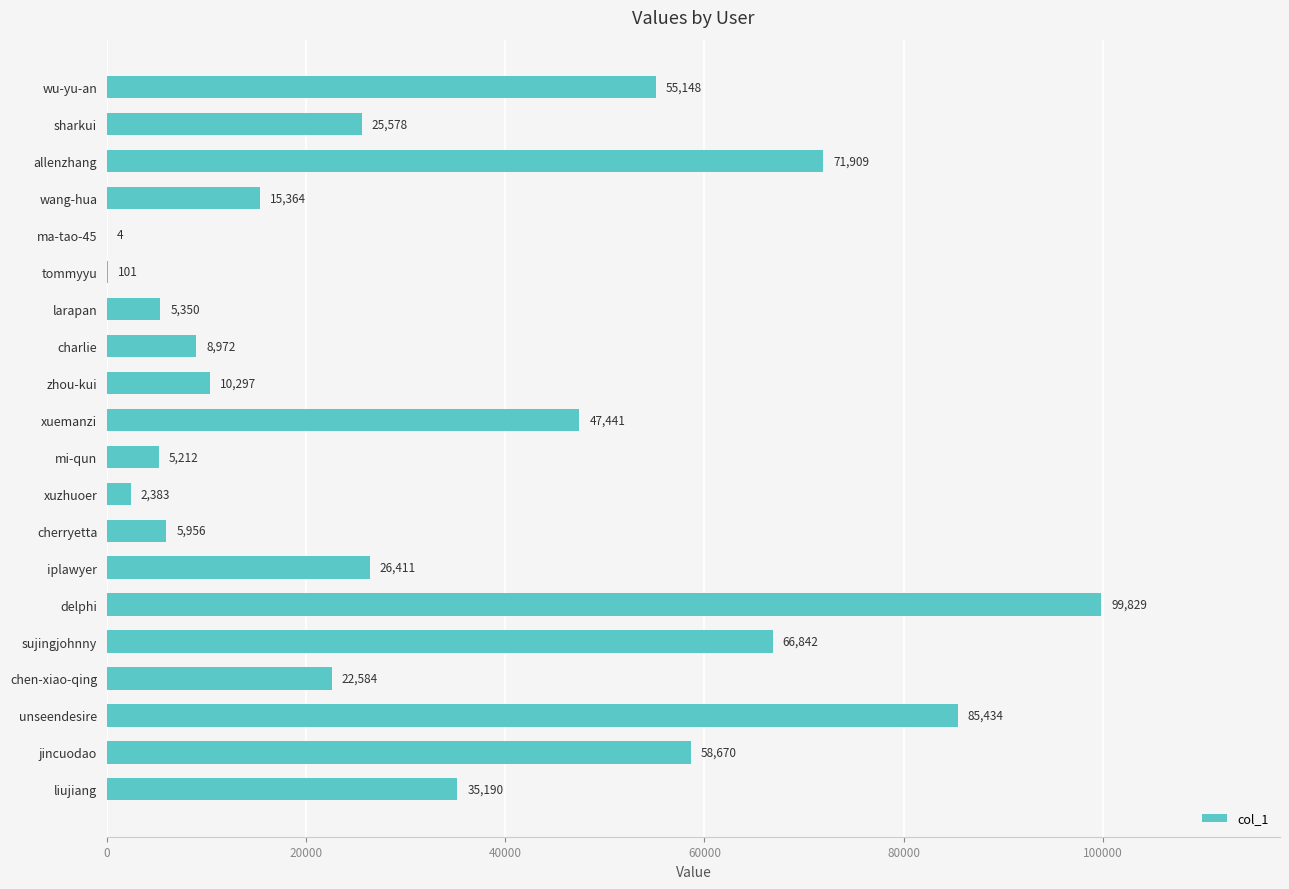

How many categories are shown in the chart?

20